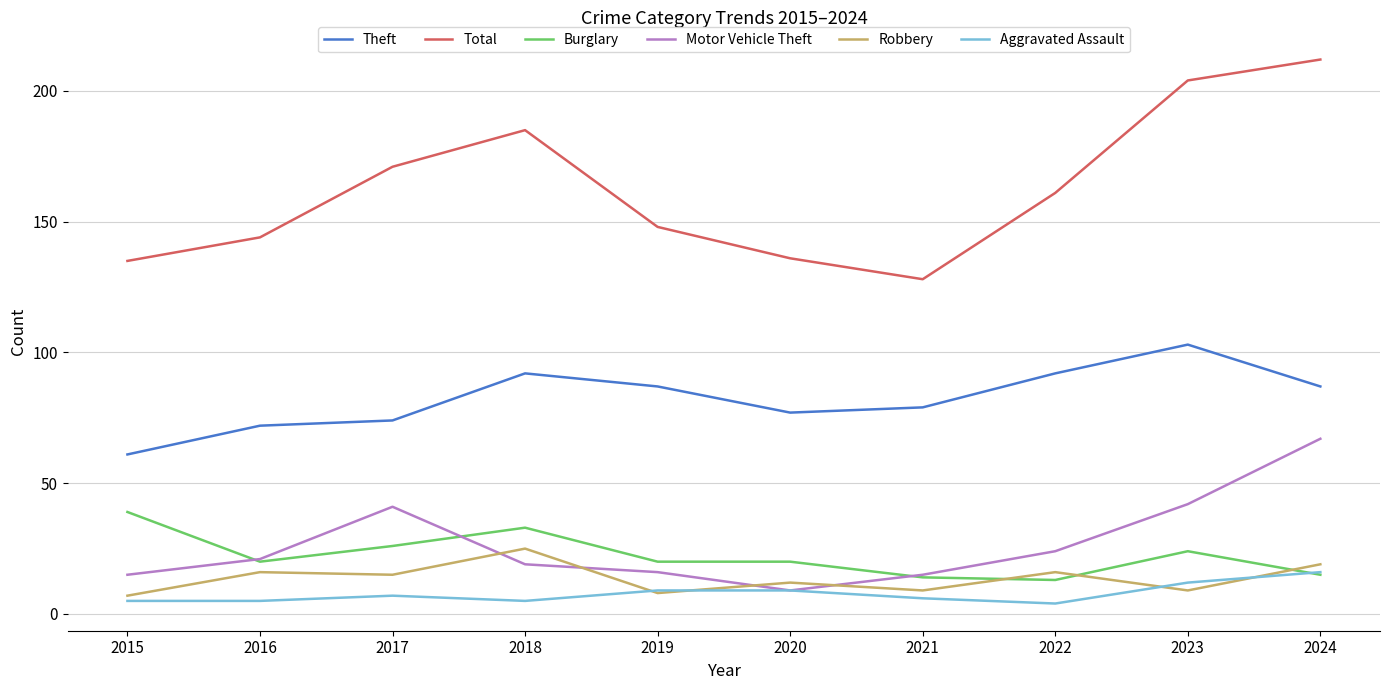

True or false: Robbery has a value of 7 at 2015.

True